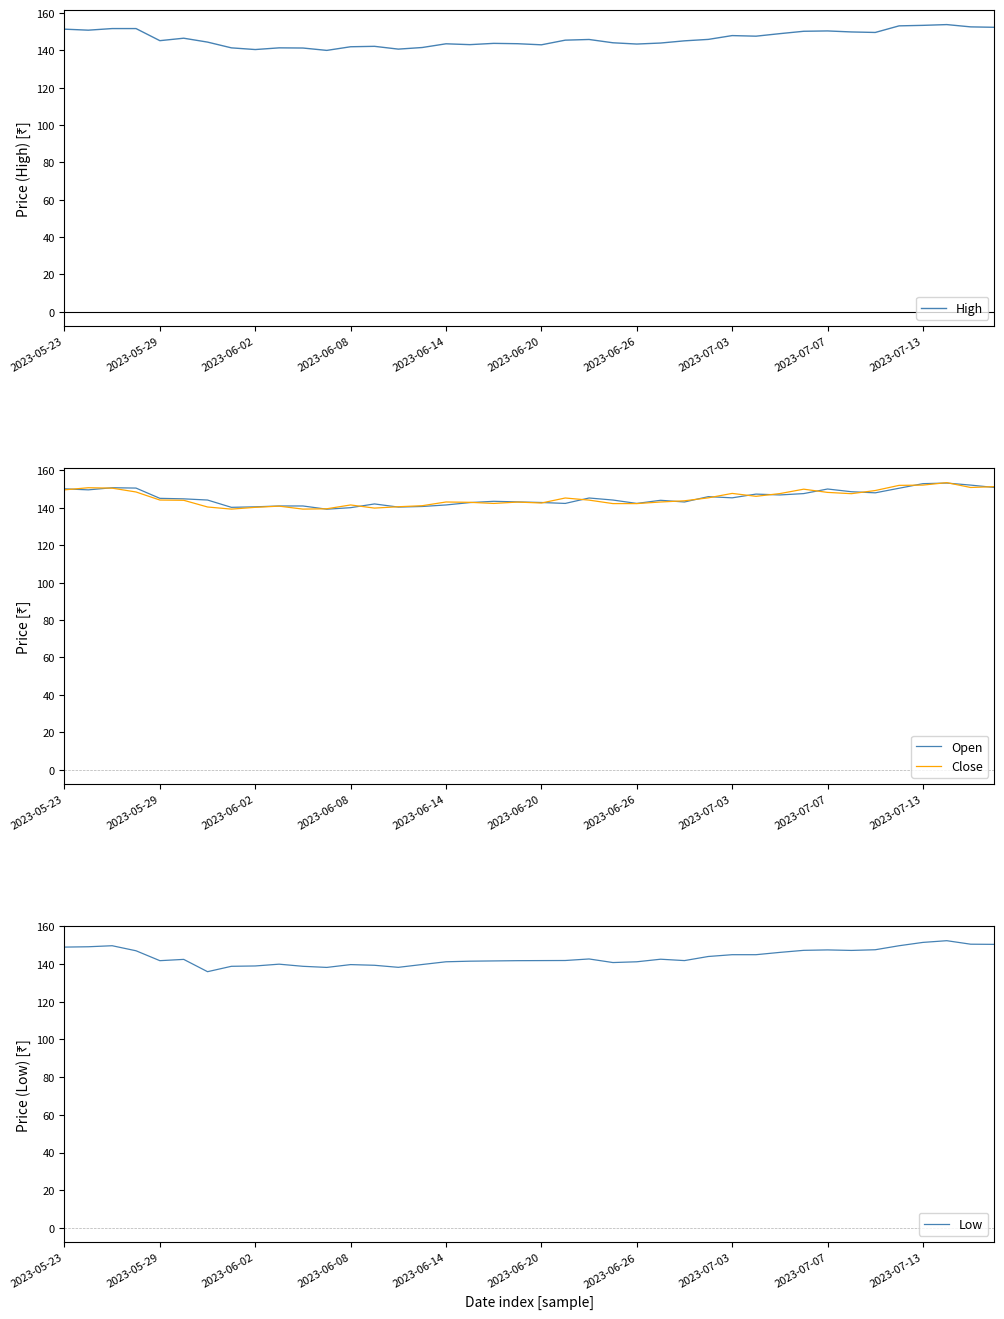

What is the label of the 1st point from the right?

39